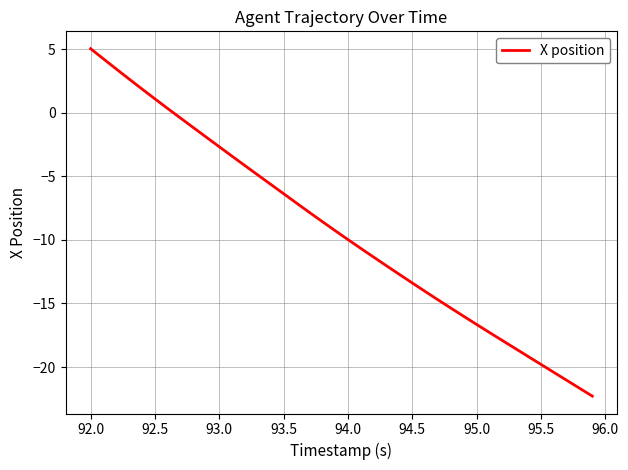

What is the maximum value shown in the chart?

5.0